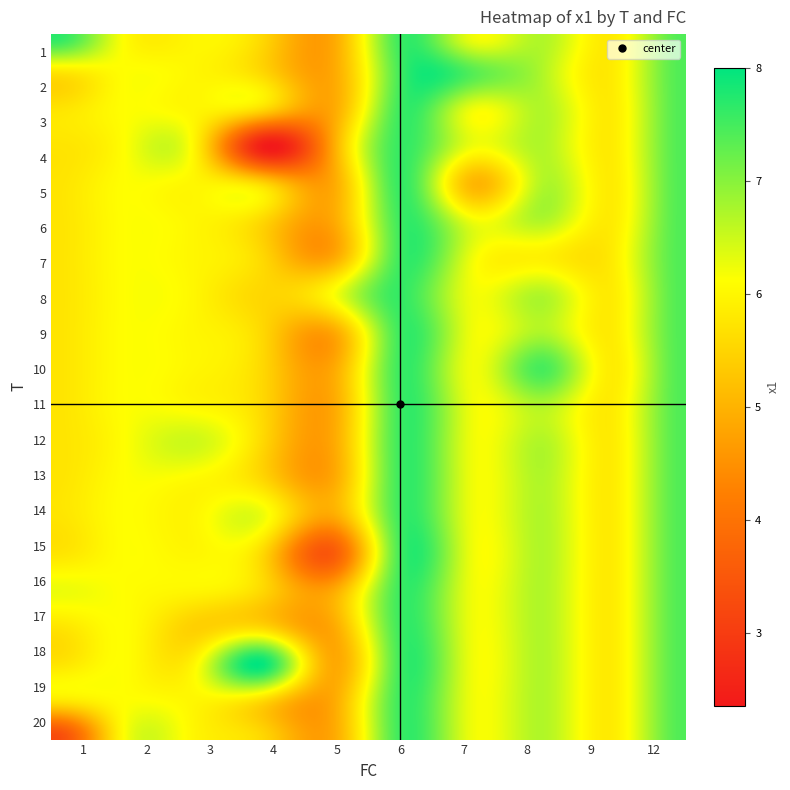

Count the number of data series in this chart.

20